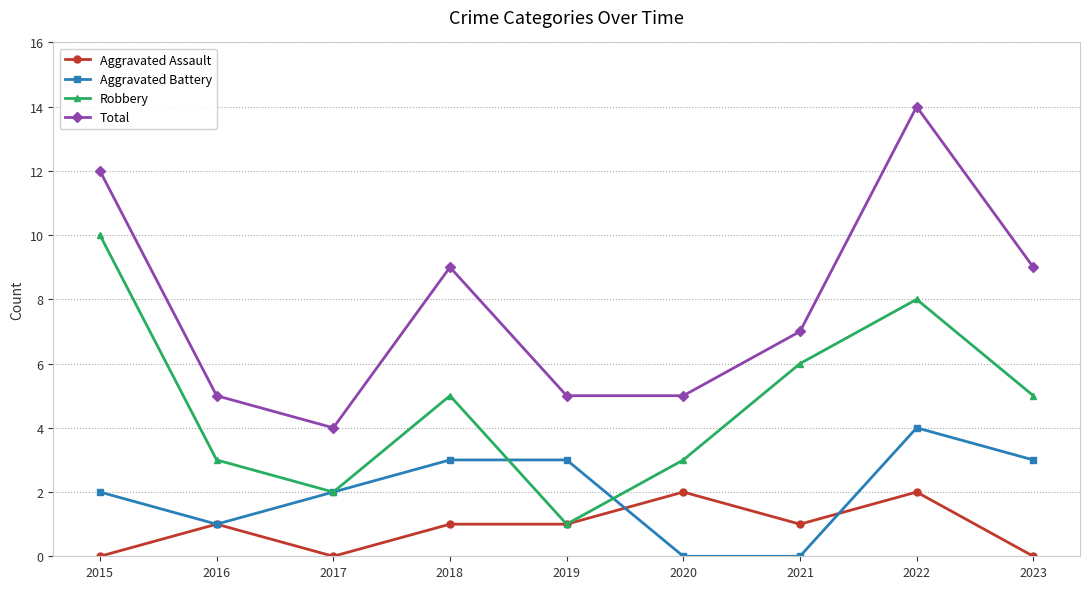

What is the total value across all series at 2018?

18